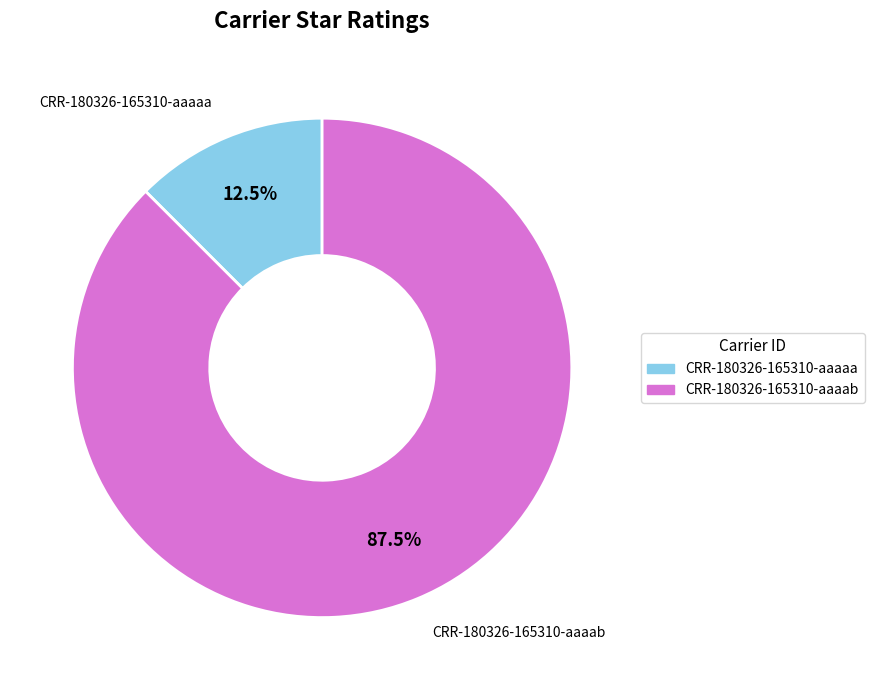

How many slices are in this pie chart?

2